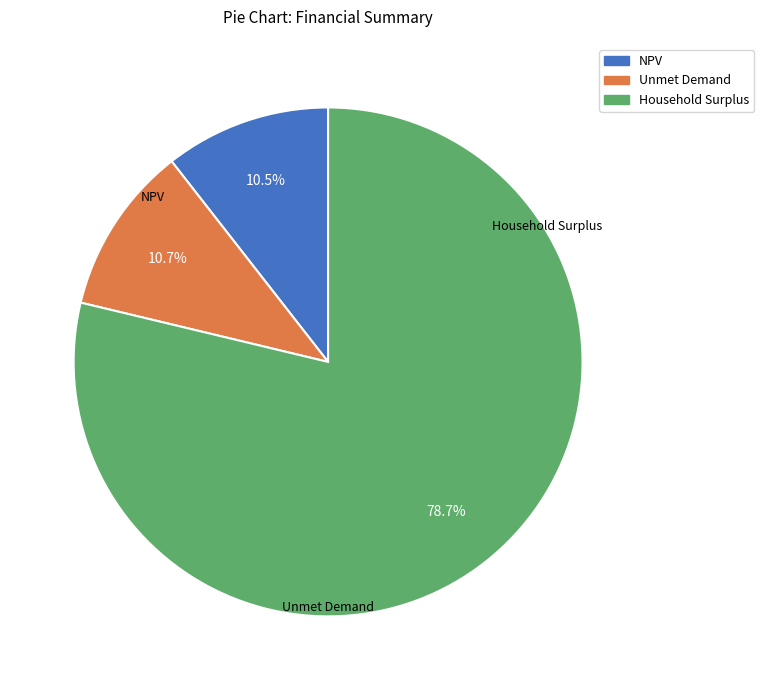

To the nearest percent, what is the average slice percentage?

33%